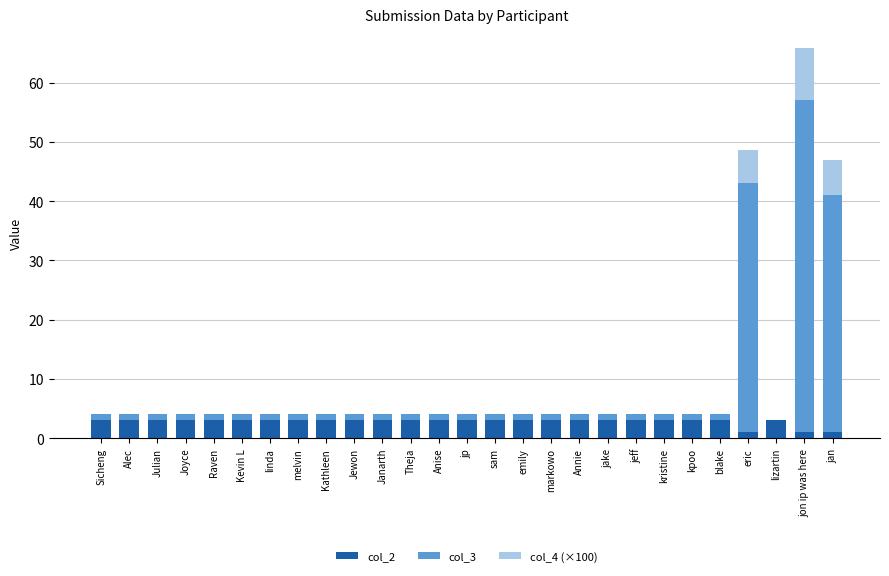

The col_2 series shows 3.0 at blake. True or false?

True